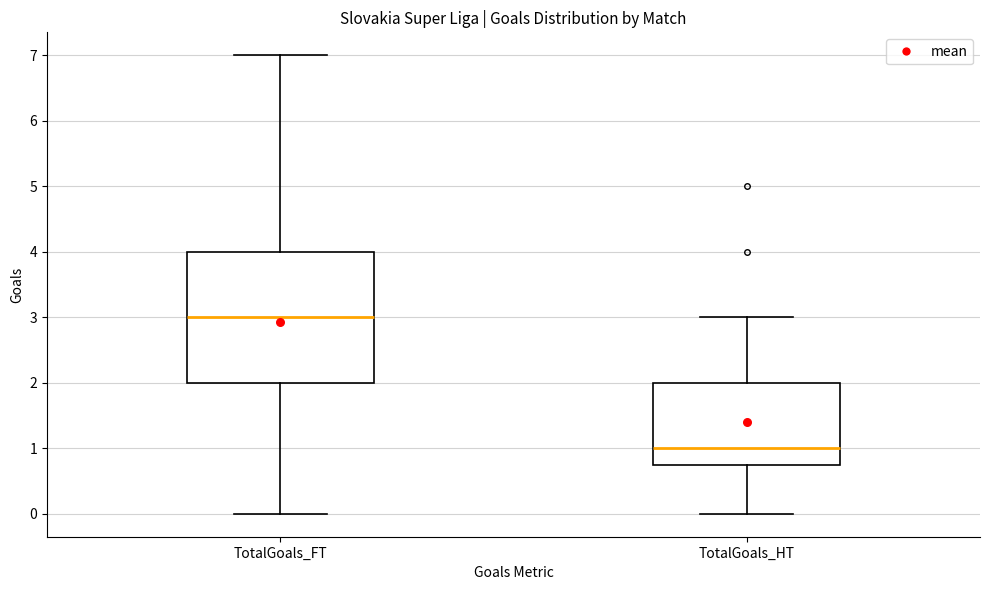

Which box's median line is the highest?

TotalGoals_FT